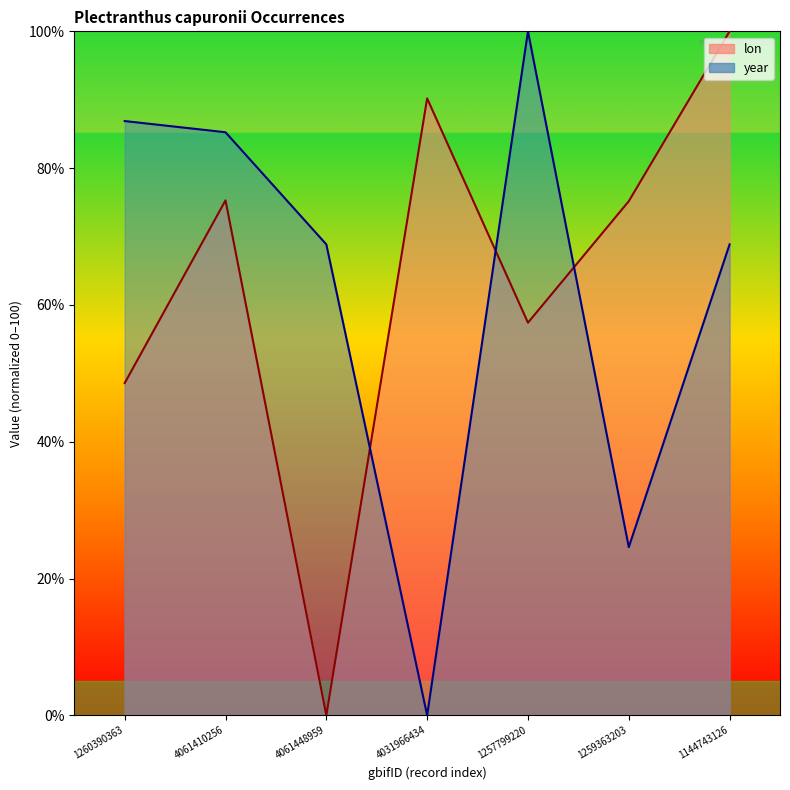

Between 1260390363 and 1257799220, which series saw the biggest shift?

year